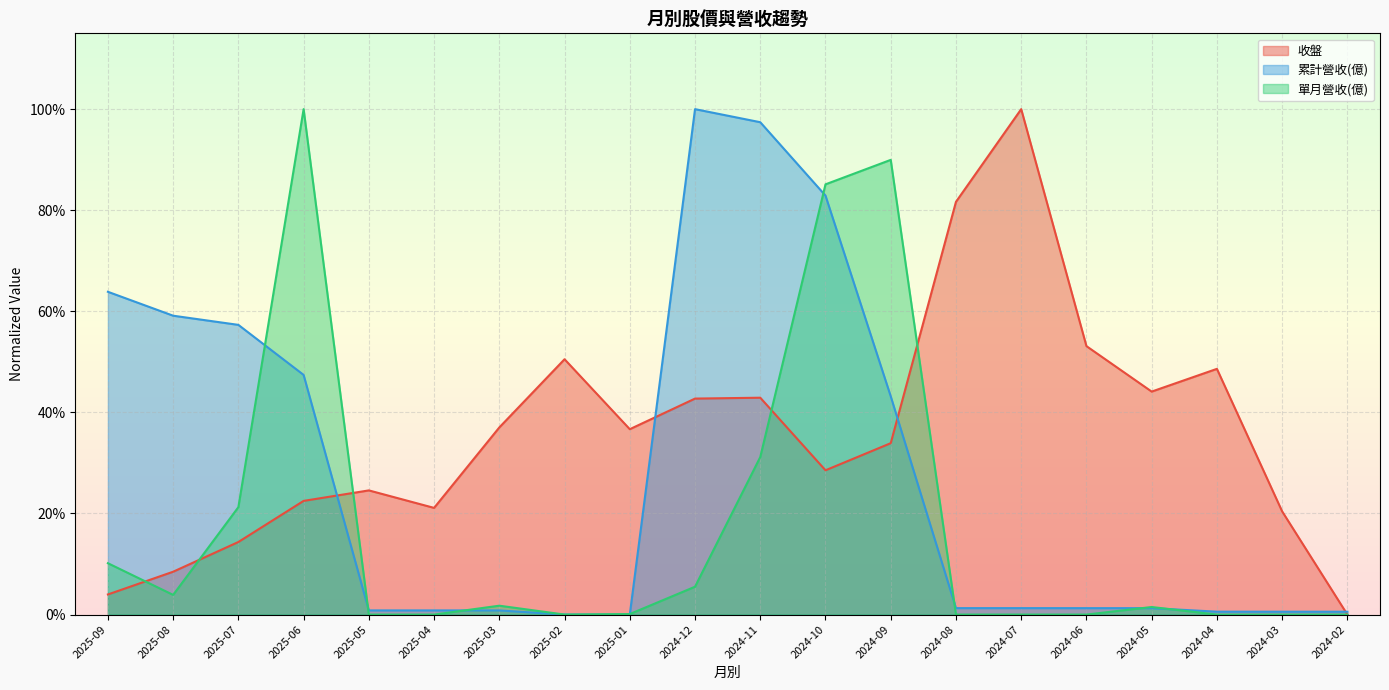

Is it true that 單月營收(億) equals 0.0 at 2025-03?

False